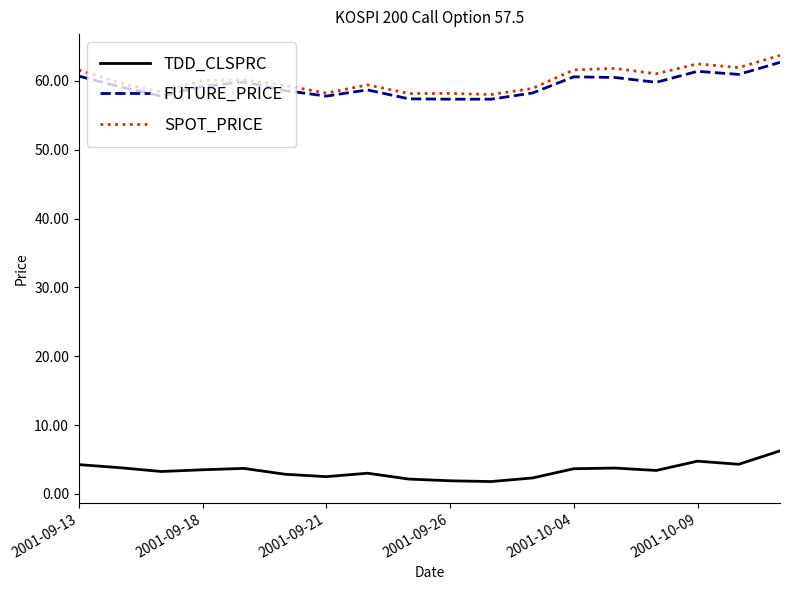

What is the smallest value displayed?

1.8